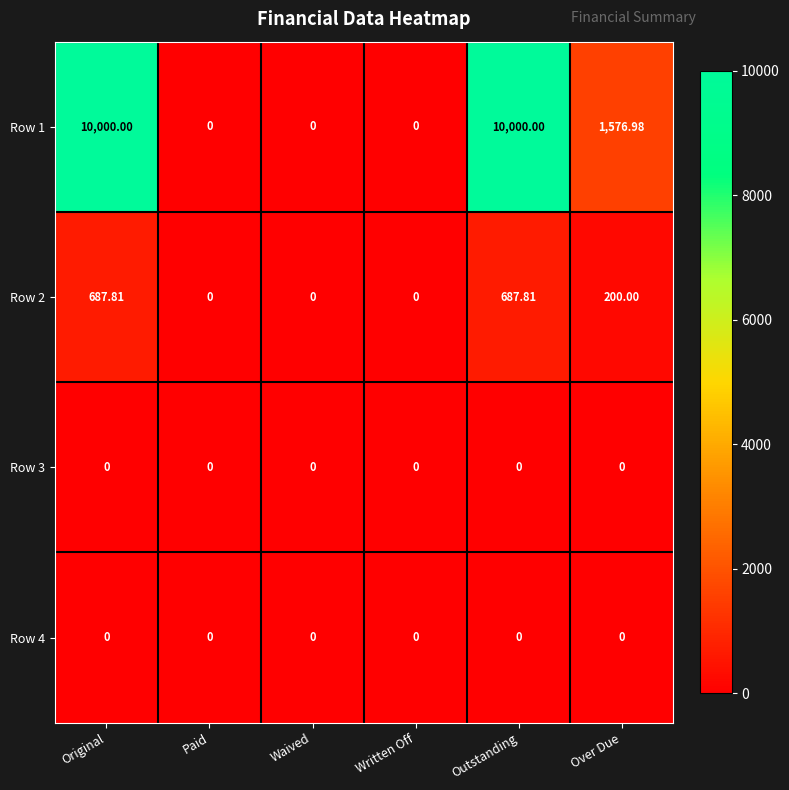

Where does the Row 2 series first go above 200?

Original